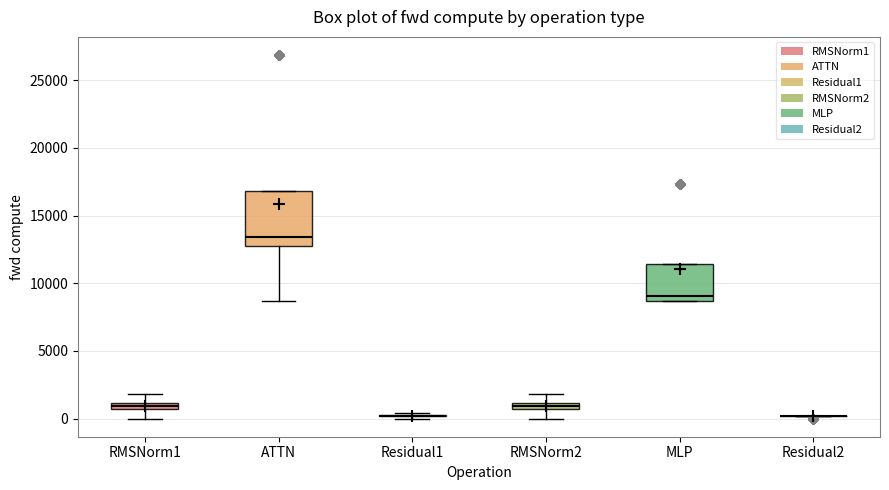

Which box is the tallest, from its lower edge to its upper edge?

ATTN